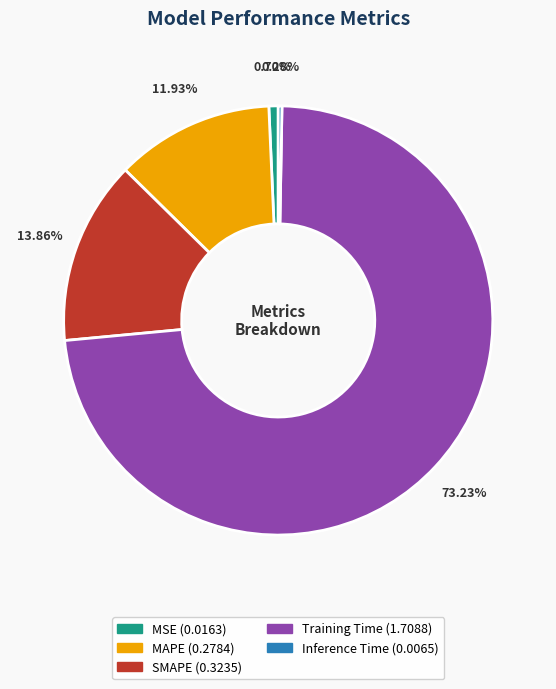

To the nearest percent, what is the difference between the MSE and MAPE slice percentages?

11%